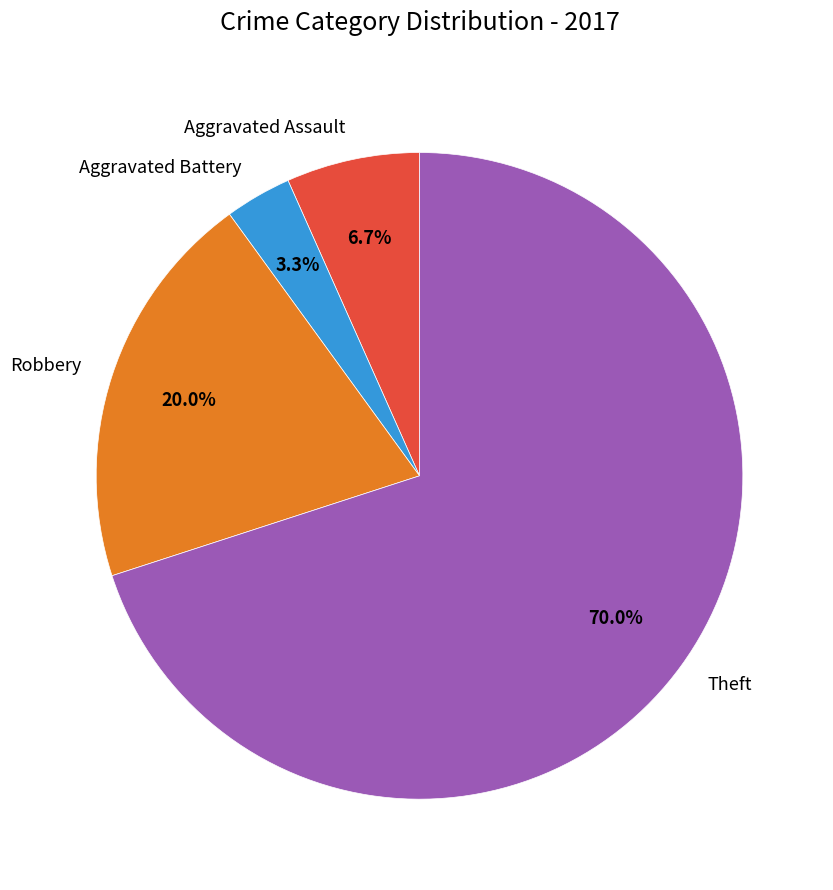

Which category has the smallest portion of the pie?

Aggravated Battery